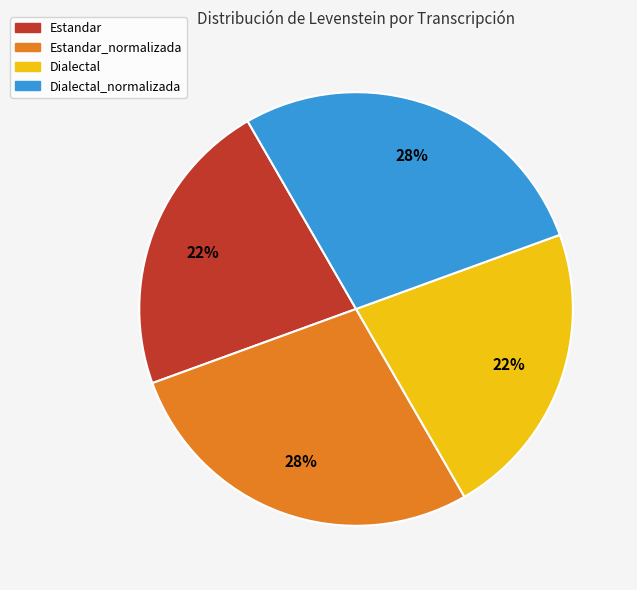

Does any single category account for the majority?

No